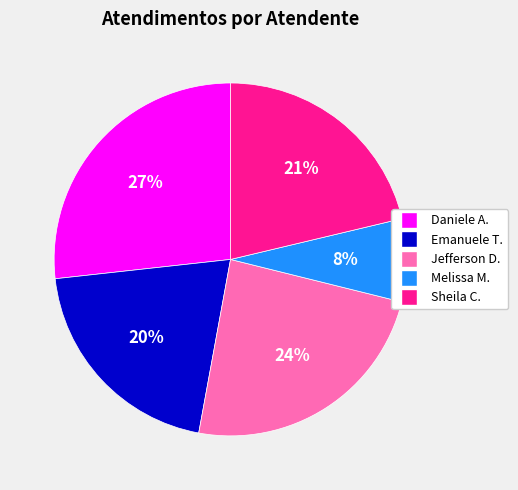

To the nearest percent, what is the average slice percentage?

20%